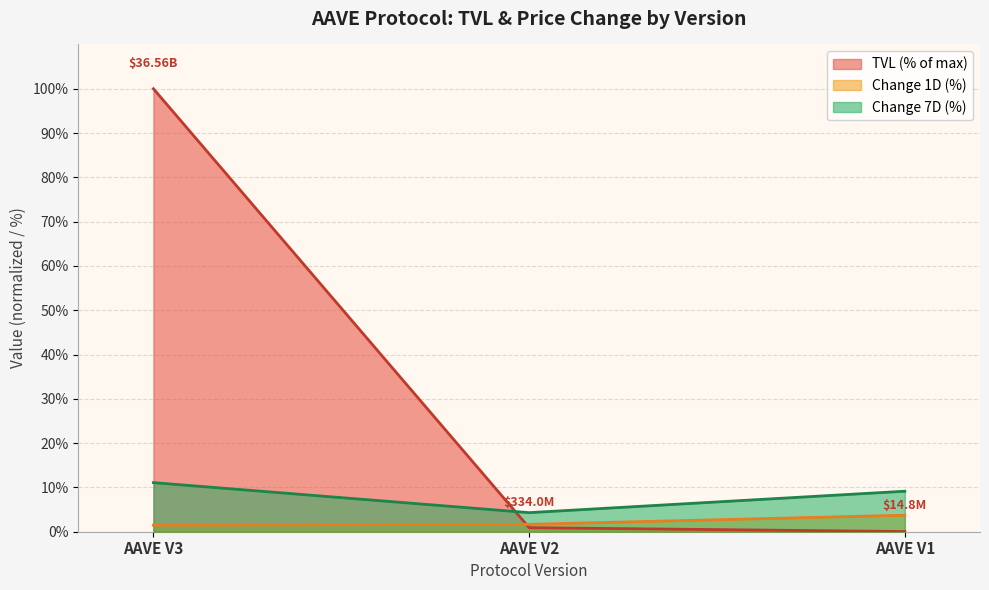

Which category has the lowest value in the Change 7D (%) series?

AAVE V2